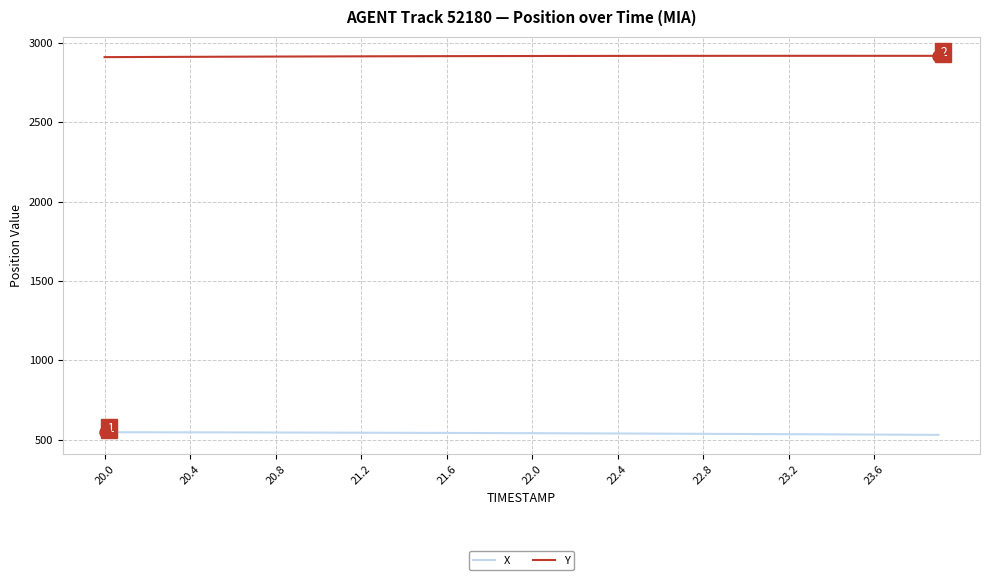

Rank the series by their maximum value, from highest to lowest.

Y, X